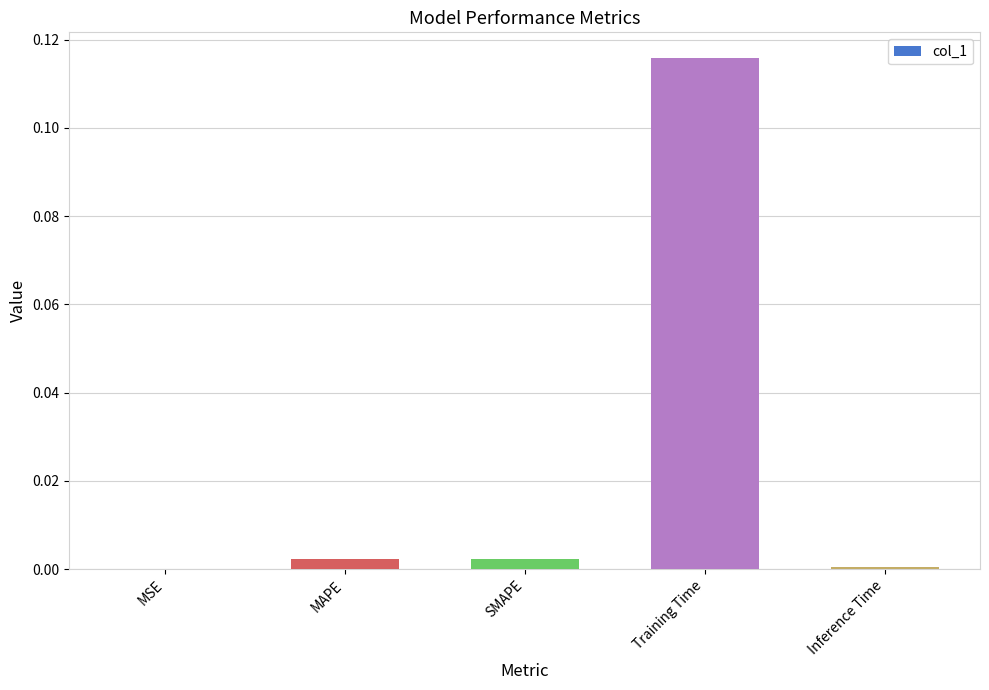

True or false: the data shows 0.0 at MSE.

True